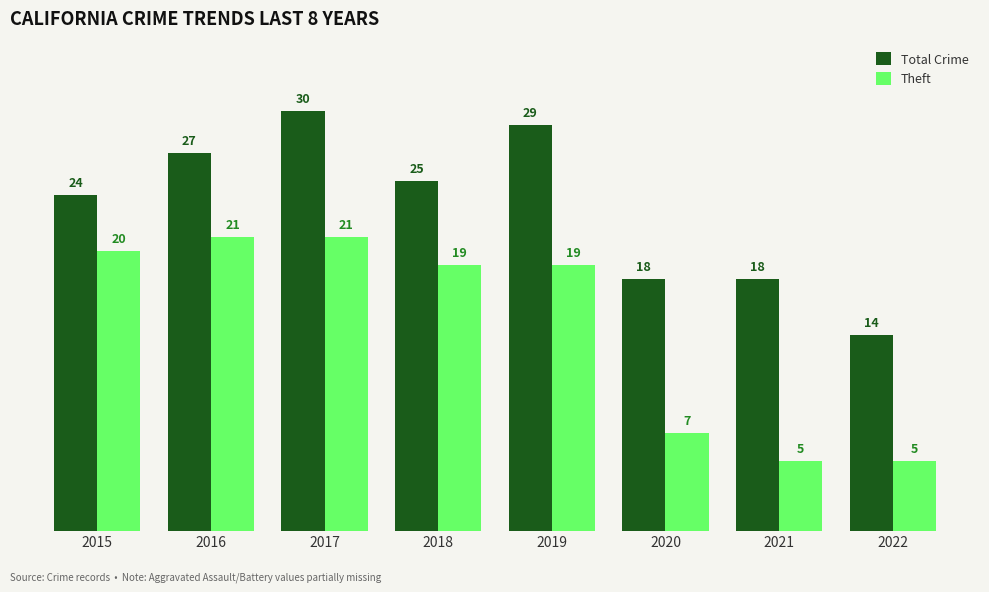

What is the value of the Total Crime bar at the 8th from the left?

14